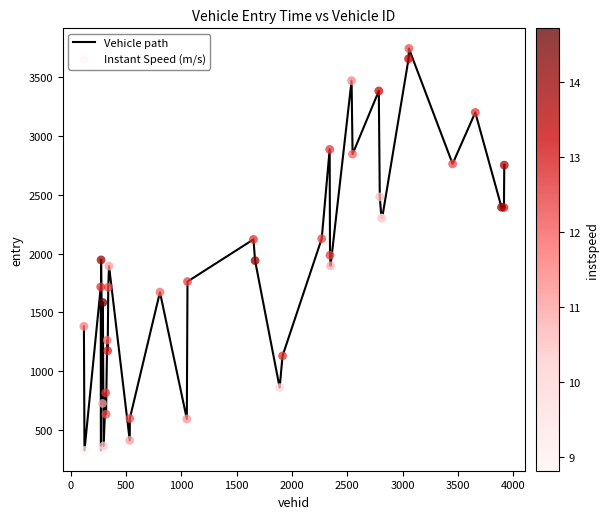

What is the difference between the maximum and minimum values?

3419.1